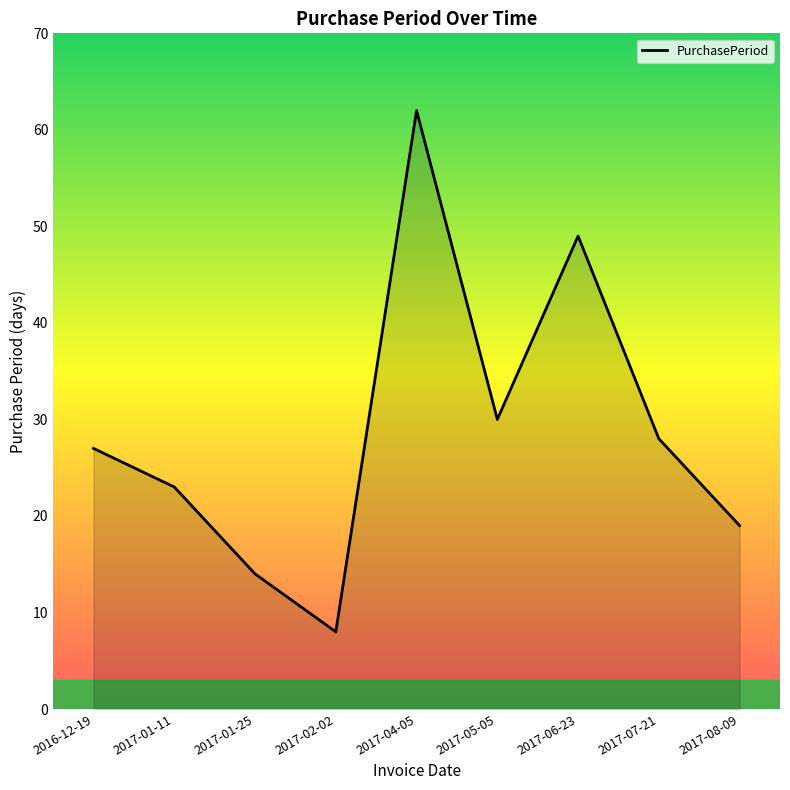

List the labels in order of value, smallest first.

2017-02-02, 2017-01-25, 2017-08-09, 2017-01-11, 2016-12-19, 2017-07-21, 2017-05-05, 2017-06-23, 2017-04-05